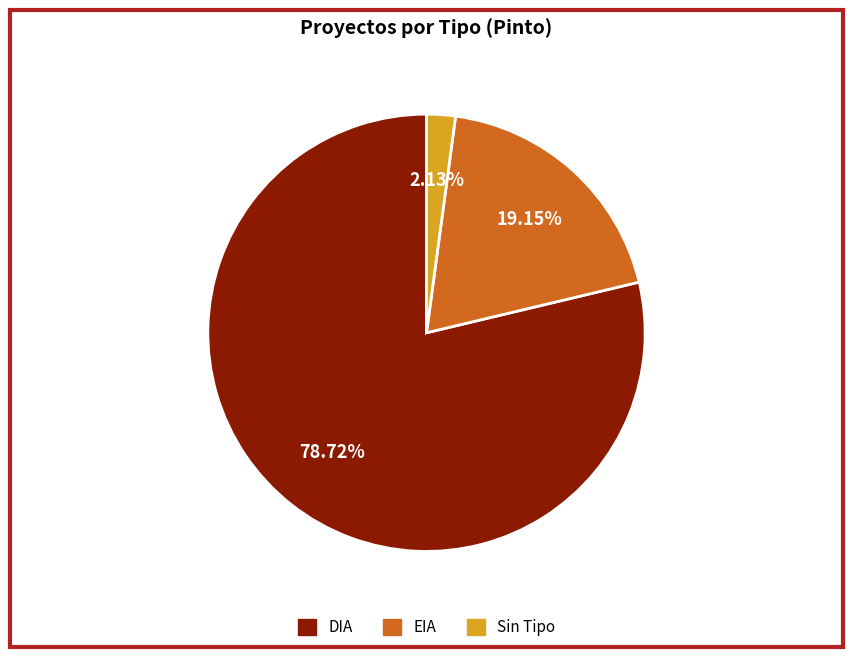

How many slices are in this pie chart?

3